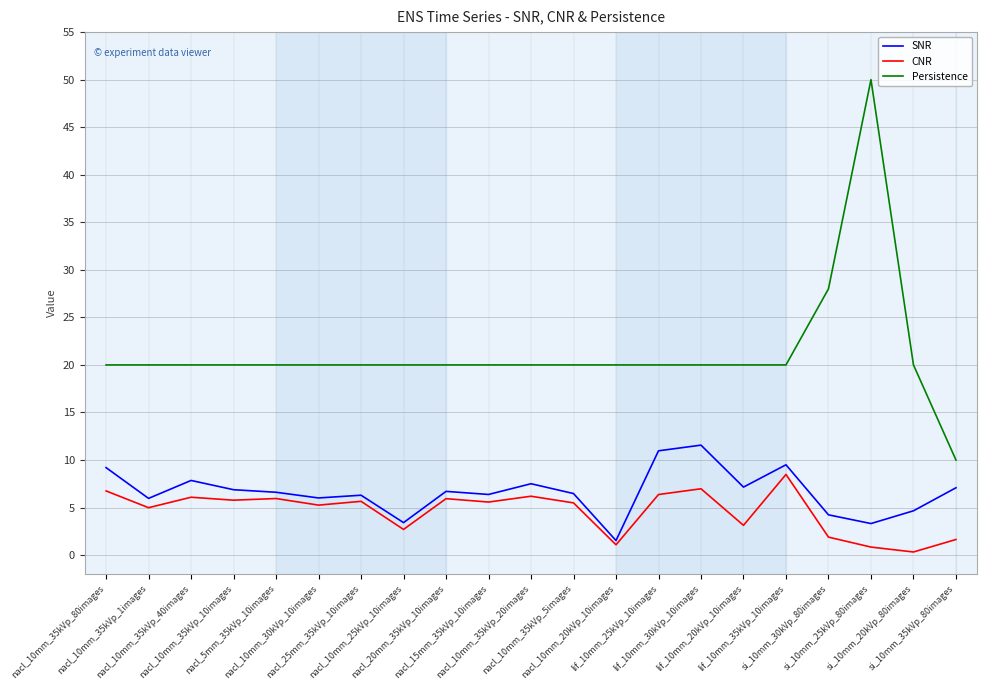

Which series has the largest total across all categories?

Persistence